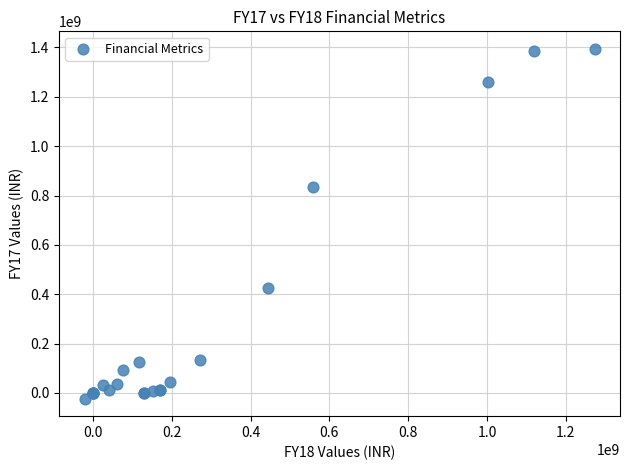

What Y value in the scatter plot is closest to 685600000?

833200000